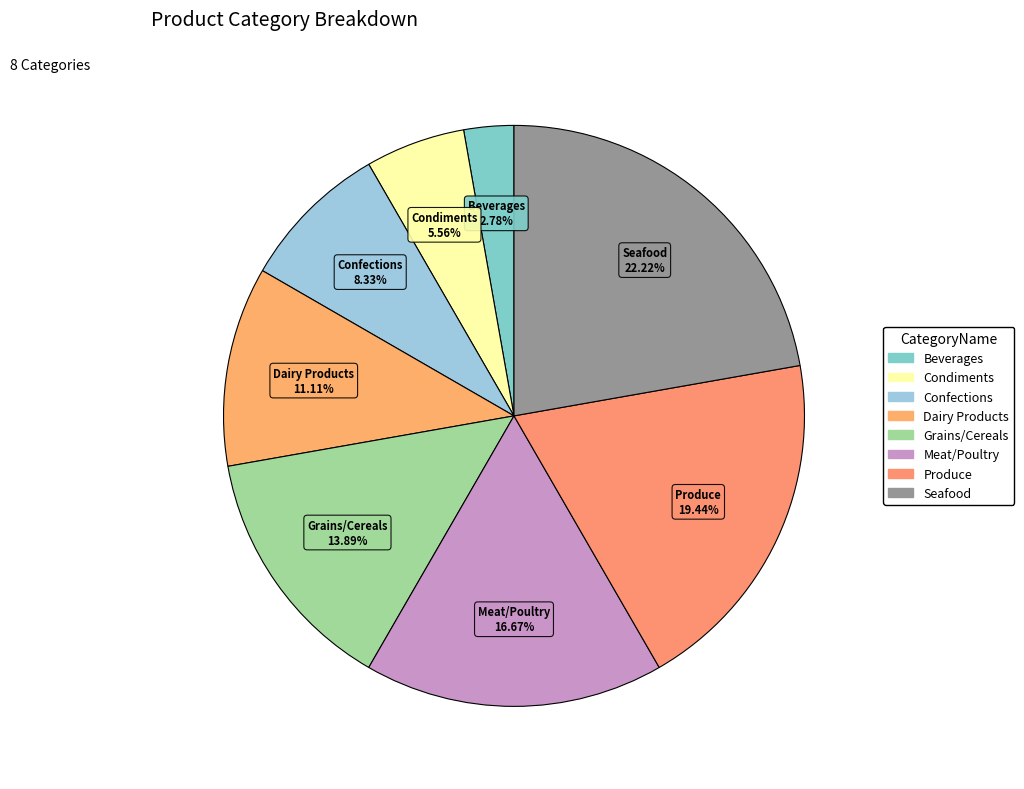

Does Grains/Cereals account for over 50% of the chart?

No